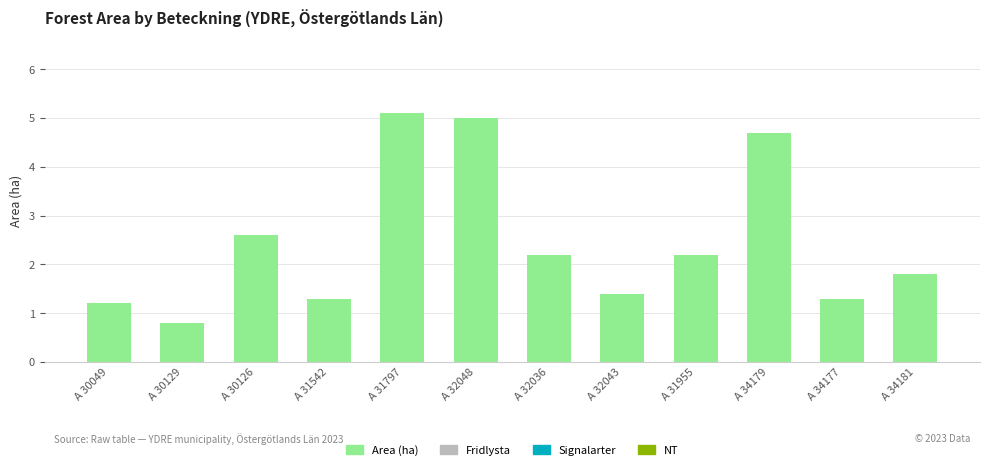

What is the label of the 5th bar from the right?

A 32043